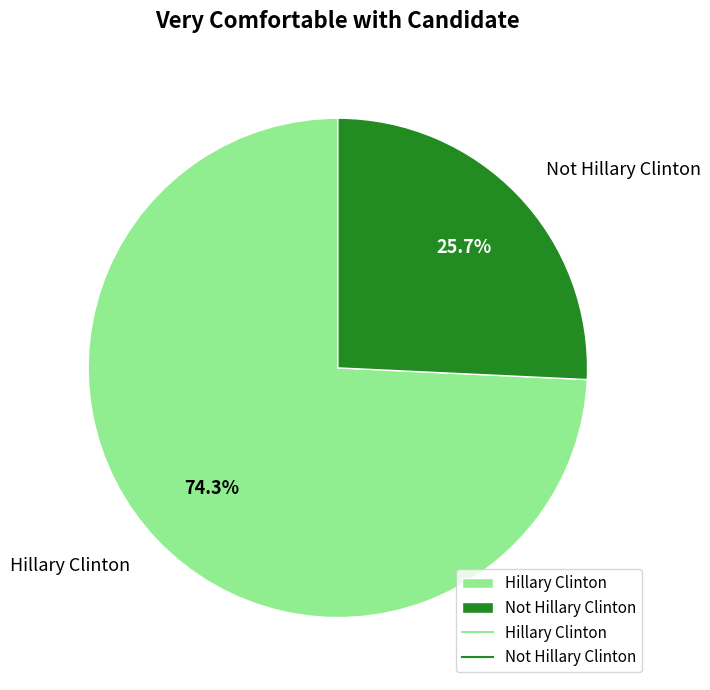

What is the ratio of the value at Hillary Clinton to the value at Not Hillary Clinton?

2.9